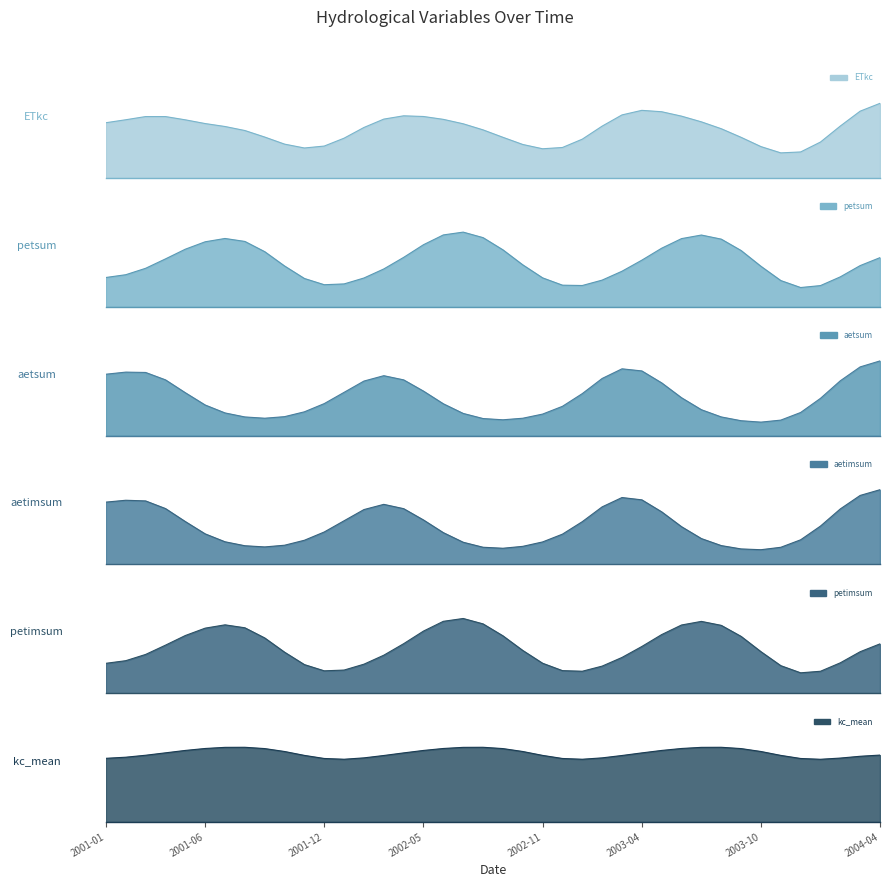

At 34, list the series in order from smallest to largest.

aetsum_line, aetimsum_line, ETkc_line, petsum_line, petimsum_line, kc_mean_line